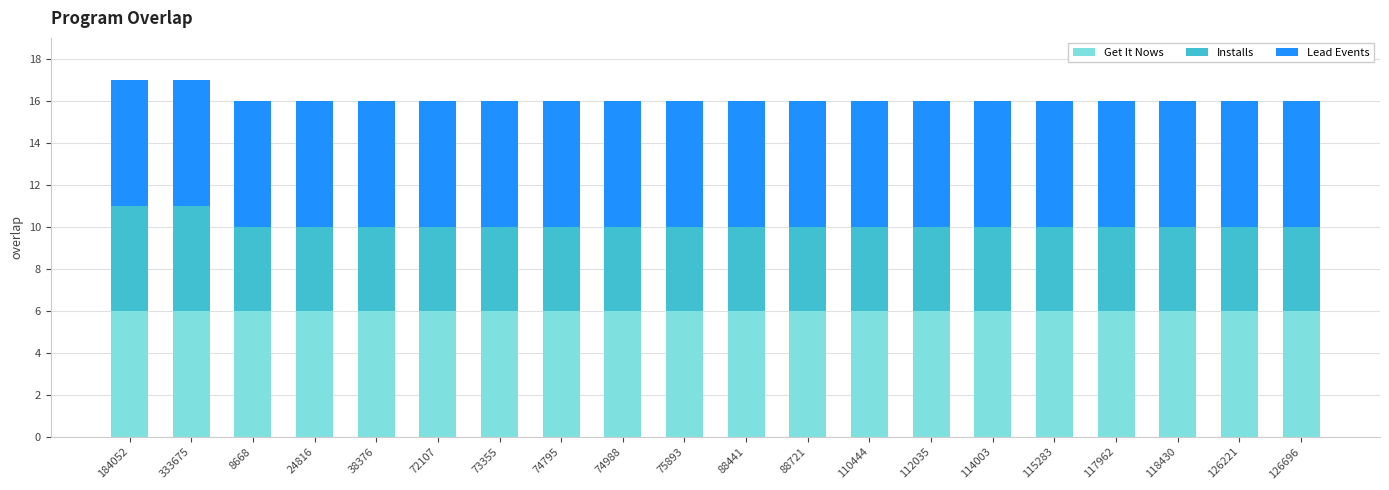

What is the lowest value of the Get It Nows series?

6